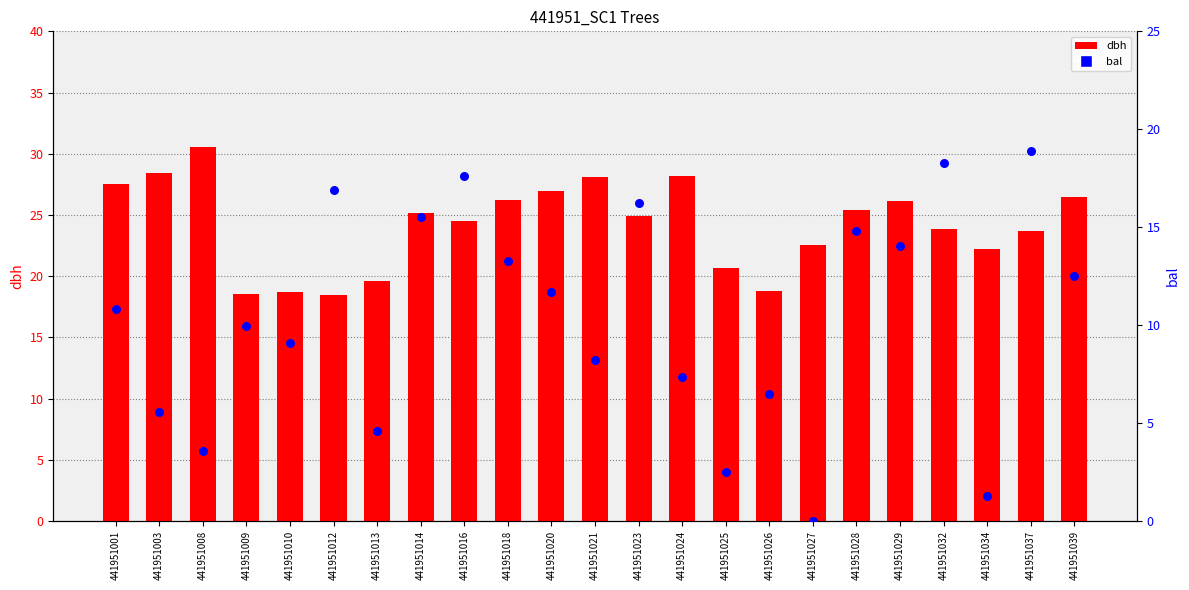

What is the total value across all series at 441951013?

24.2